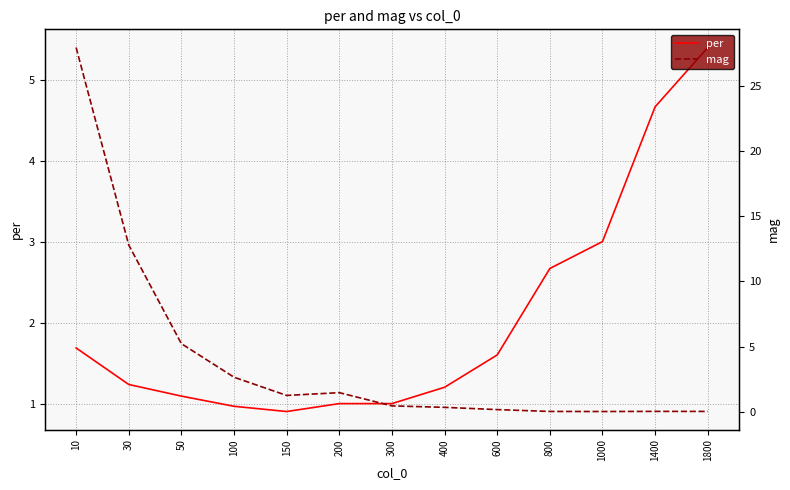

In mag, how many points are higher than both neighbors (excluding endpoints)?

2